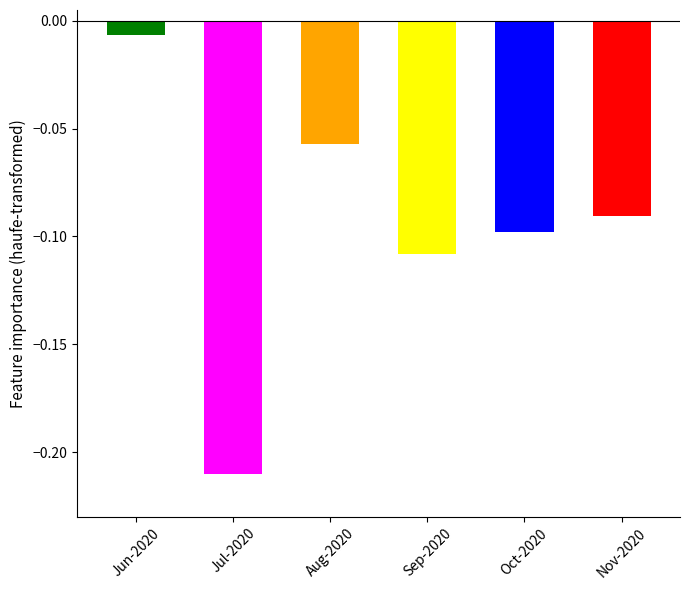

List the labels in order of value, smallest first.

Jul-2020, Sep-2020, Oct-2020, Nov-2020, Aug-2020, Jun-2020